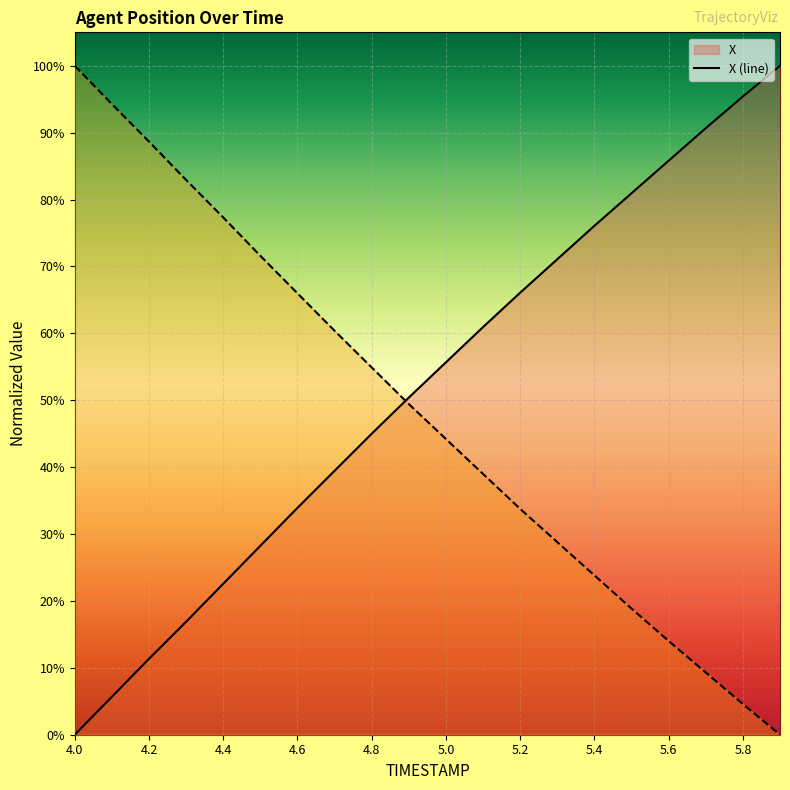

True or false: X and Y cross at least once.

True